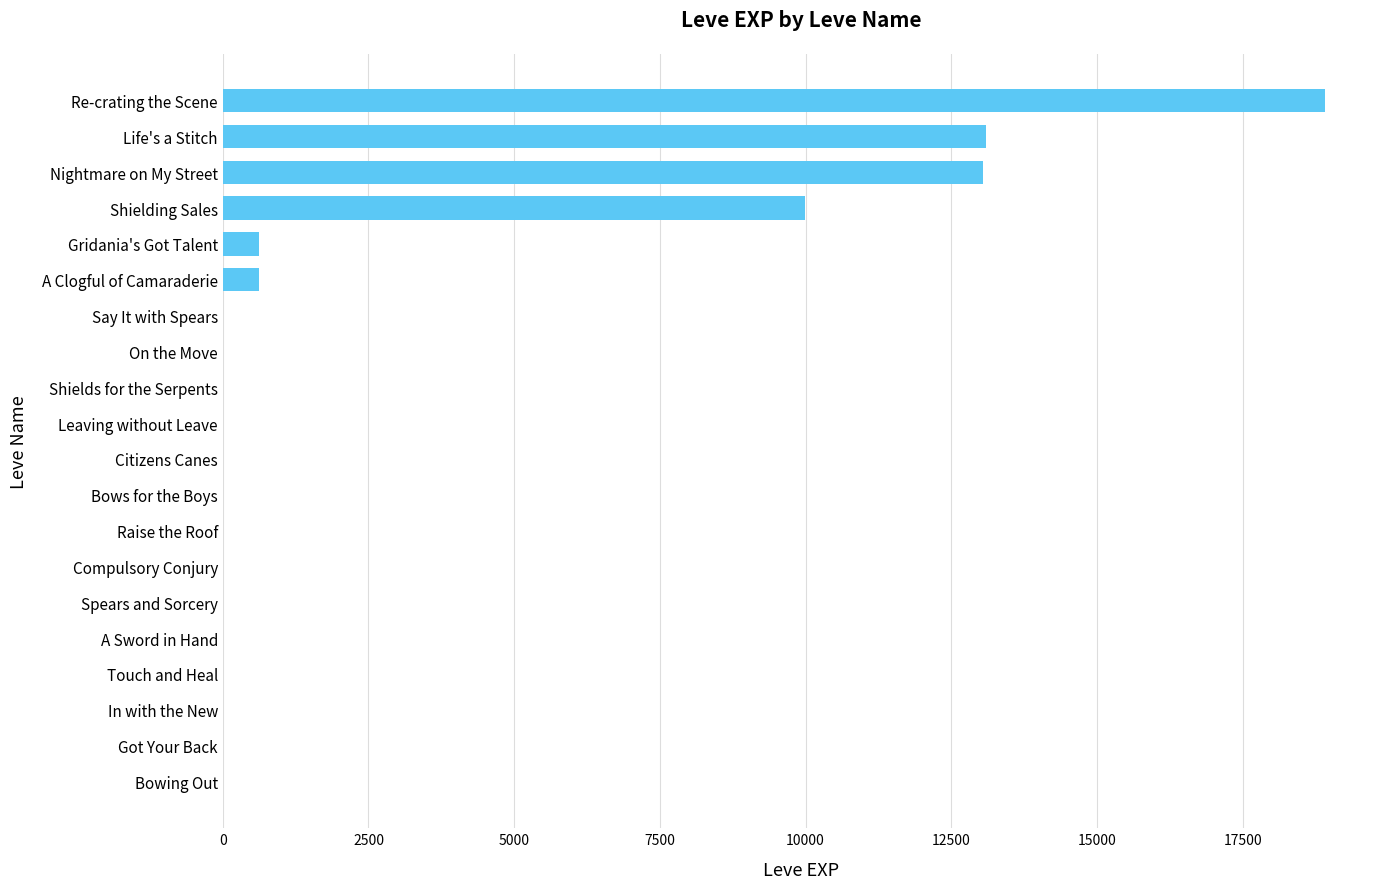

Where is the data nearest to the value 9455?

Shielding Sales